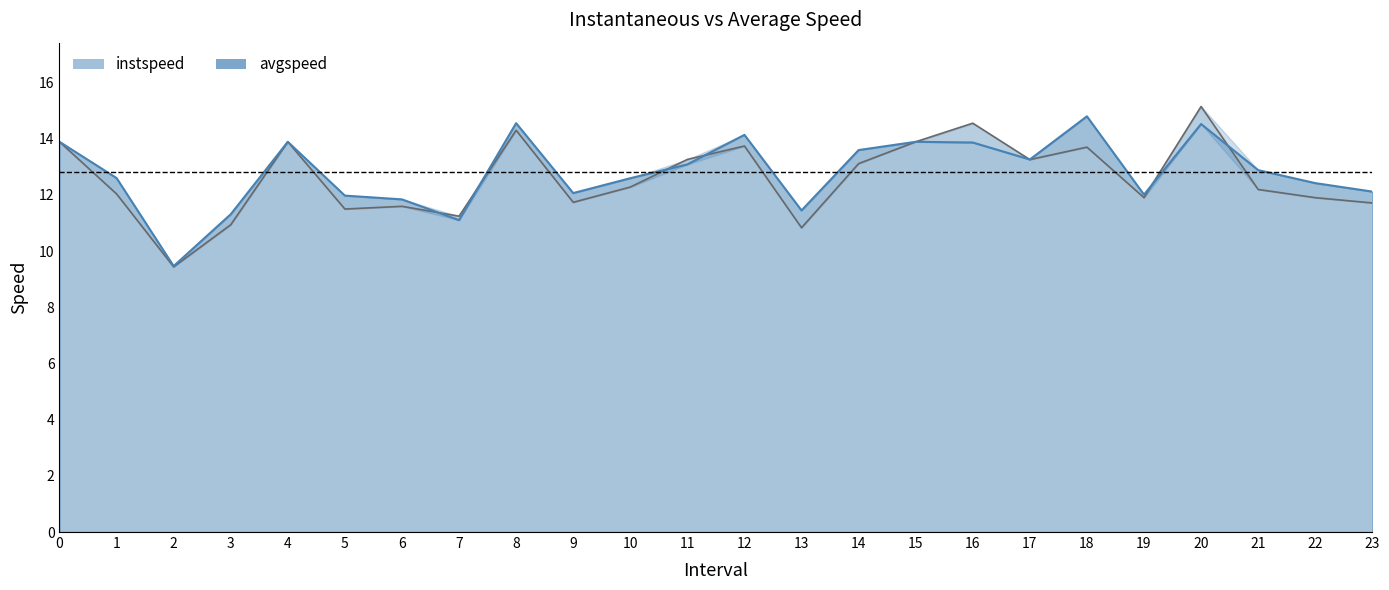

At which category does instspeed line reach its first local peak?

4